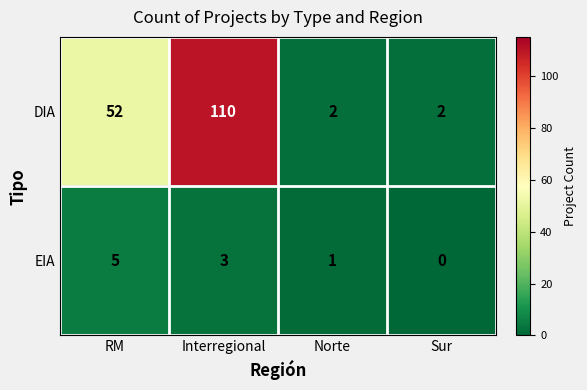

Reading left to right, extract all data points from this chart.

DIA: 52	110	2	2
EIA: 5	3	1	0